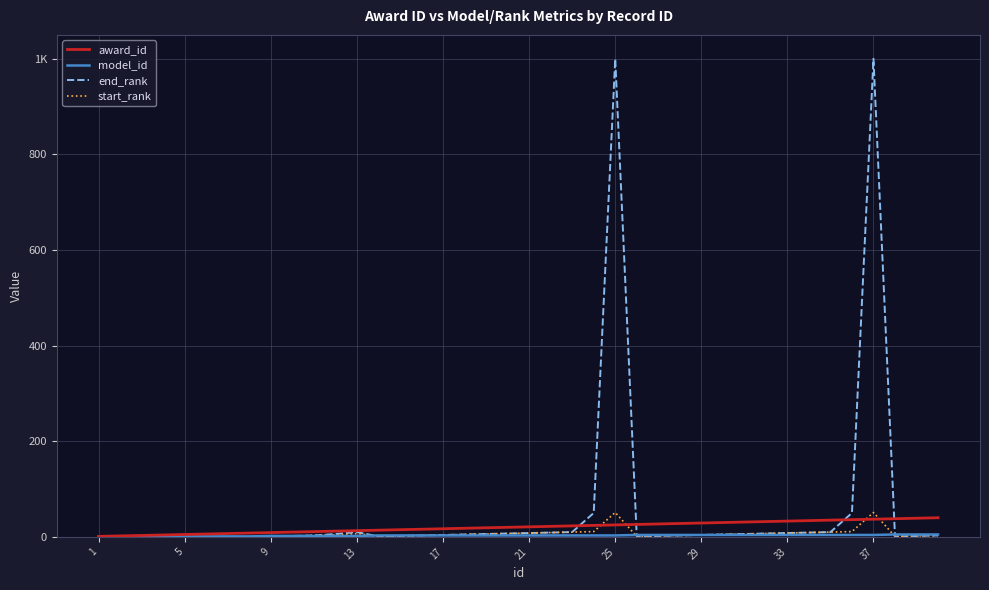

Which category has the lowest value across all series?

1